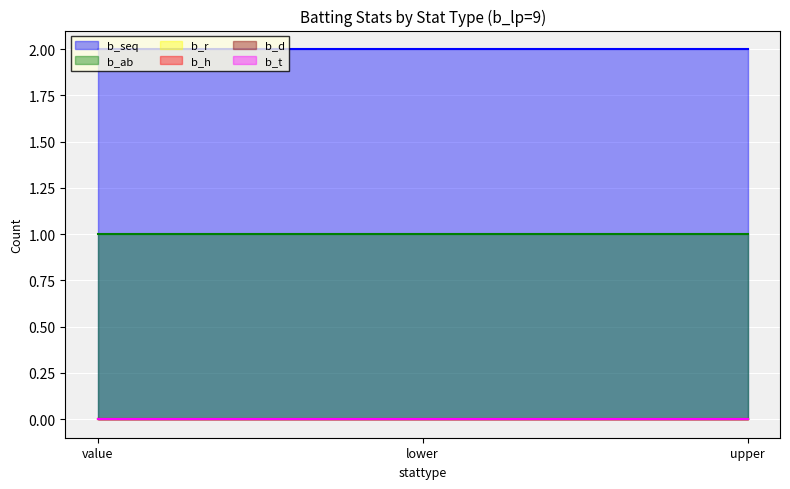

What is the total value across all series at upper?

3